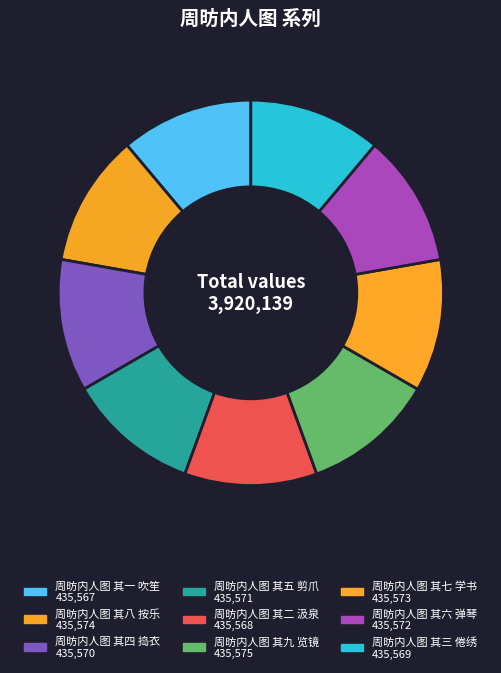

What is the change in value from 周昉内人图 其九 览镜 to 周昉内人图 其六 弹琴?

-3